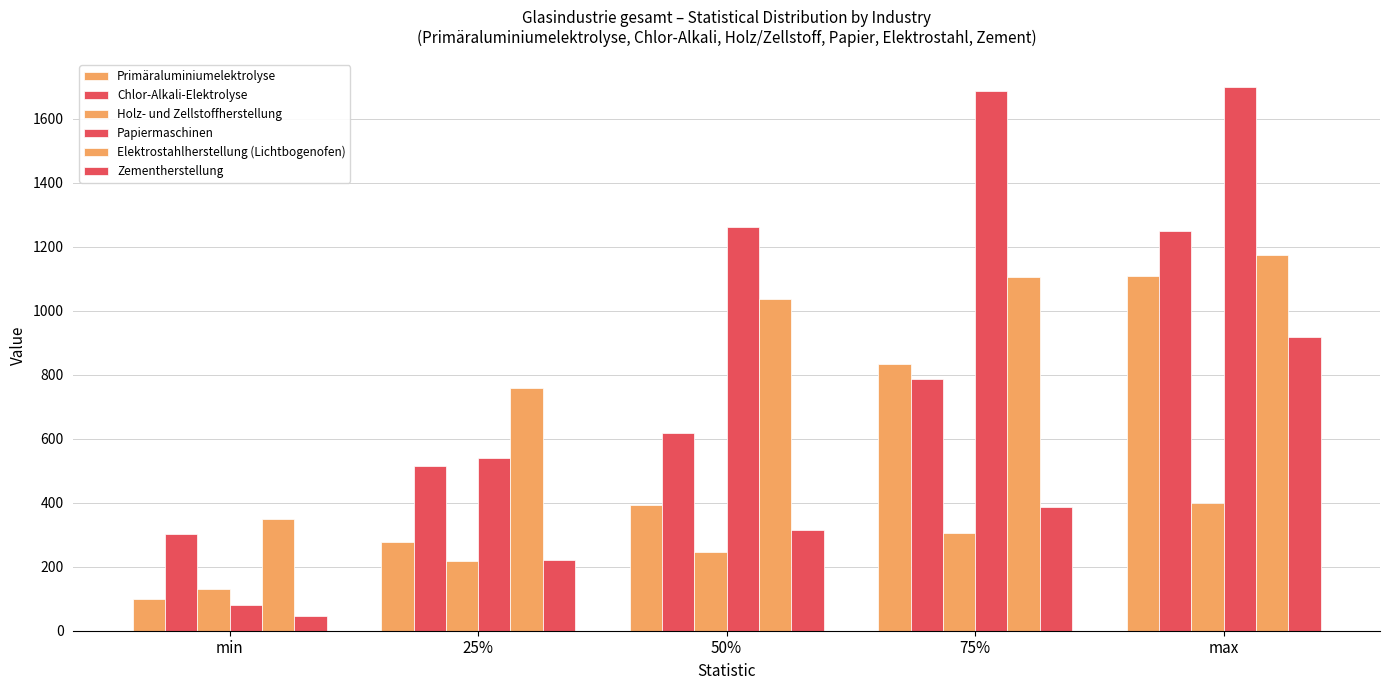

Which category has the highest value across all series?

max